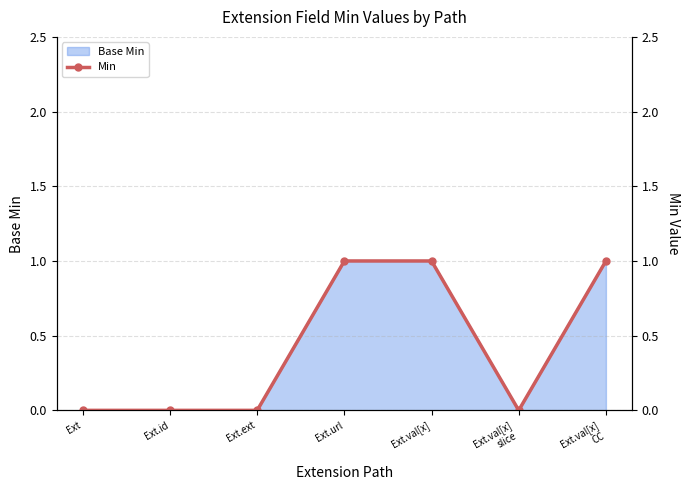

Does the chart have visible grid lines?

Yes